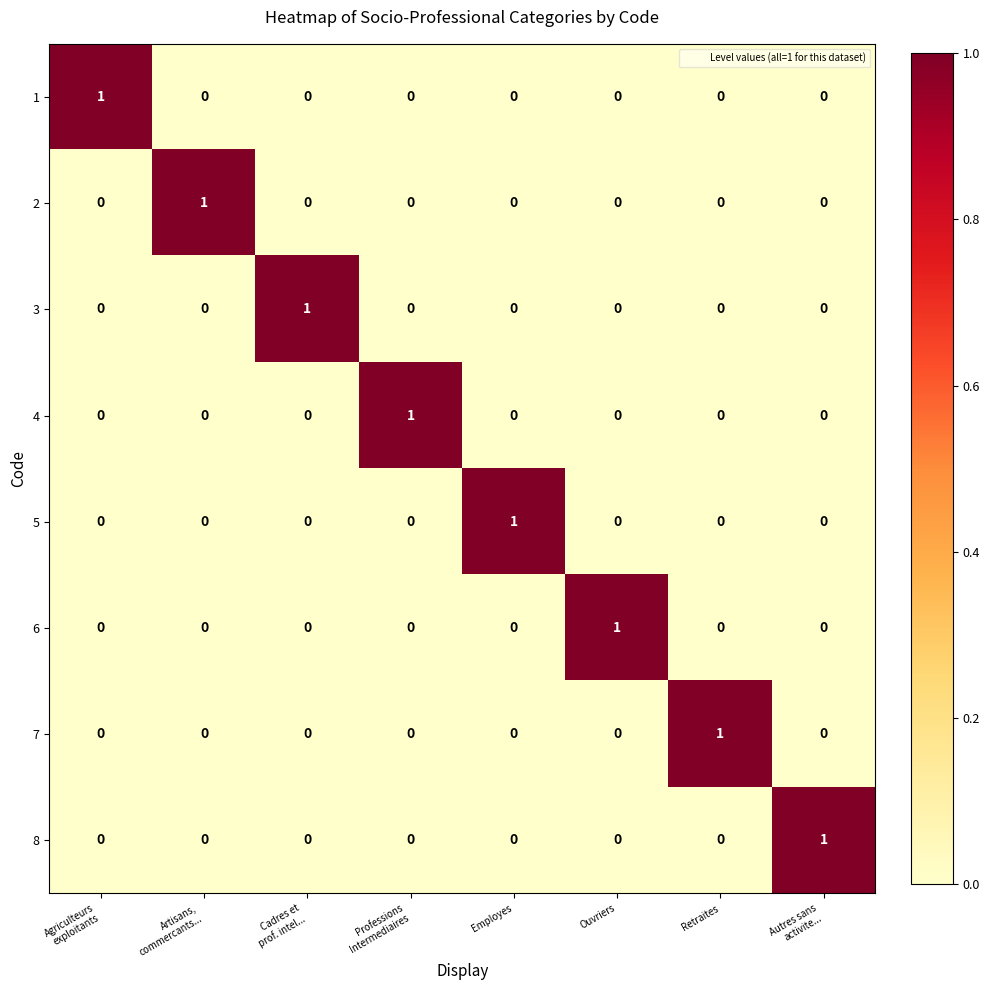

Count the 6 values in the range 0 to 1.

8